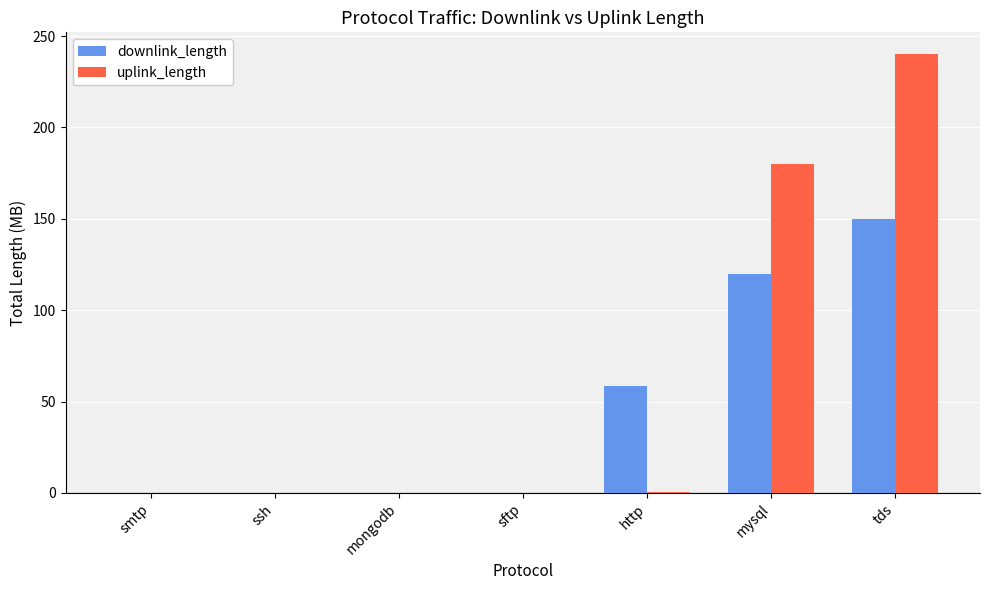

What is the total value across all series at mysql?

300.0